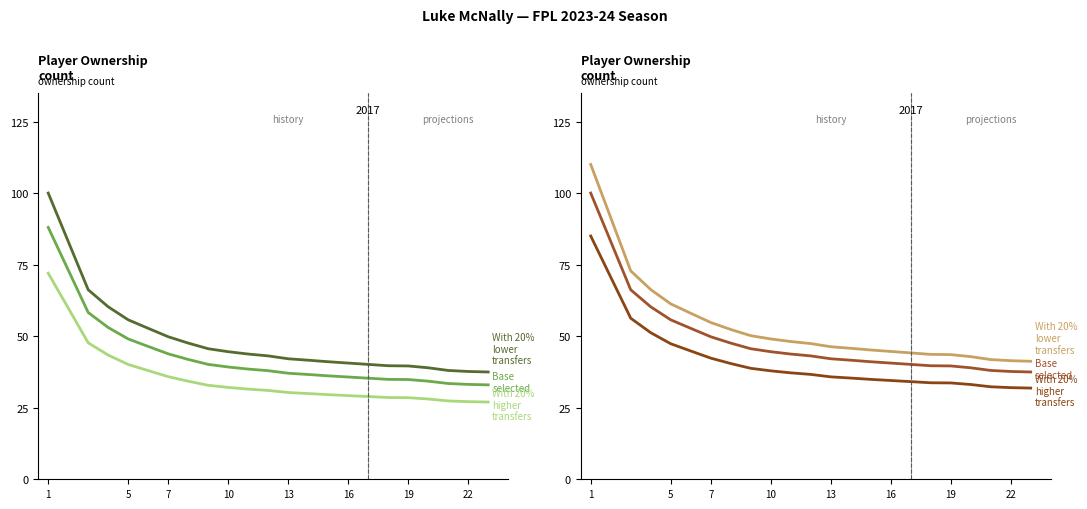

True or false: Selected (base) and Selected base intersect in this chart.

False